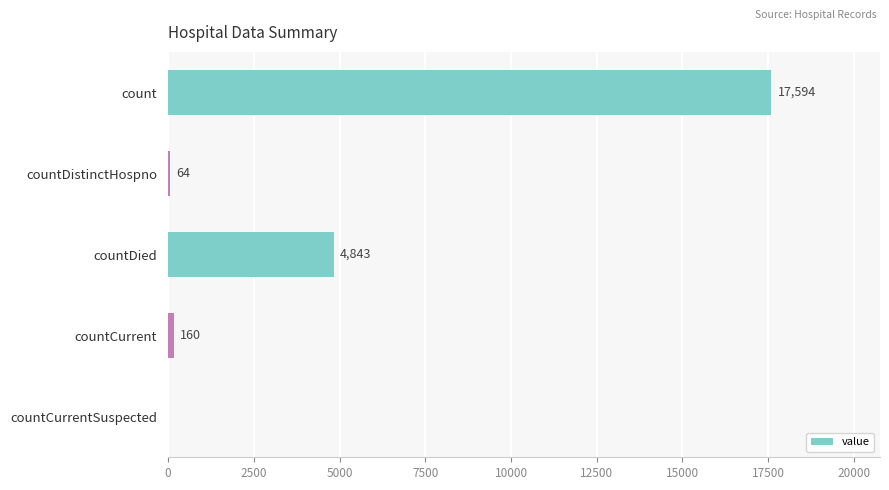

The value at countDied is 2908. True or false?

False